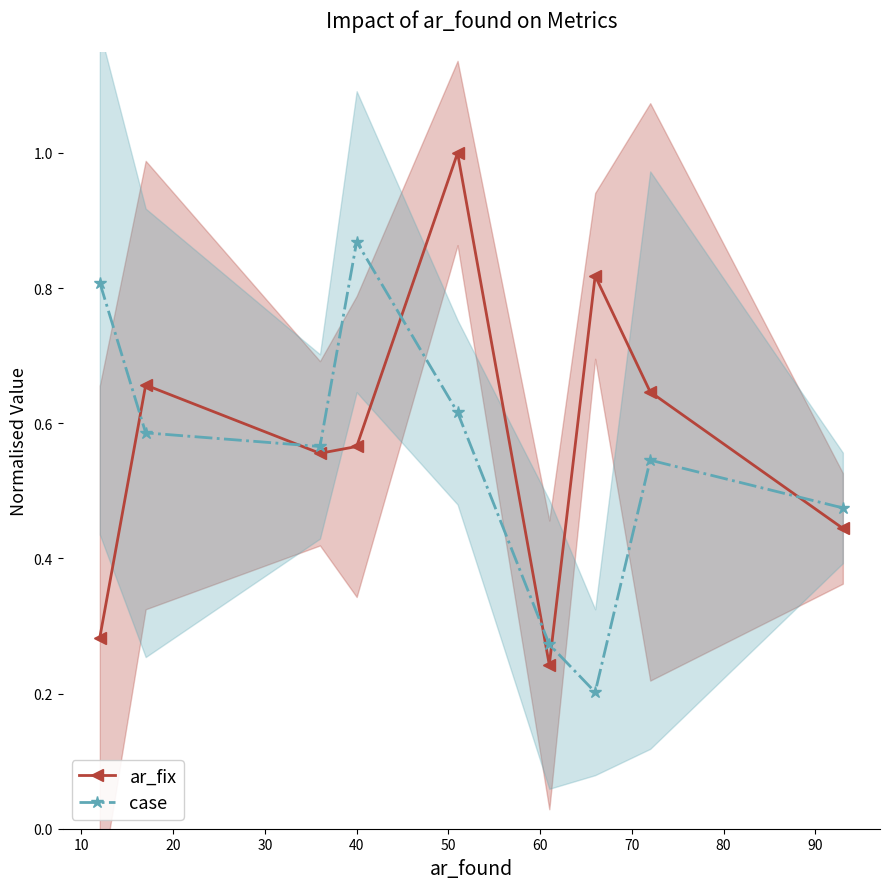

In case, how many points are higher than both neighbors (excluding endpoints)?

2